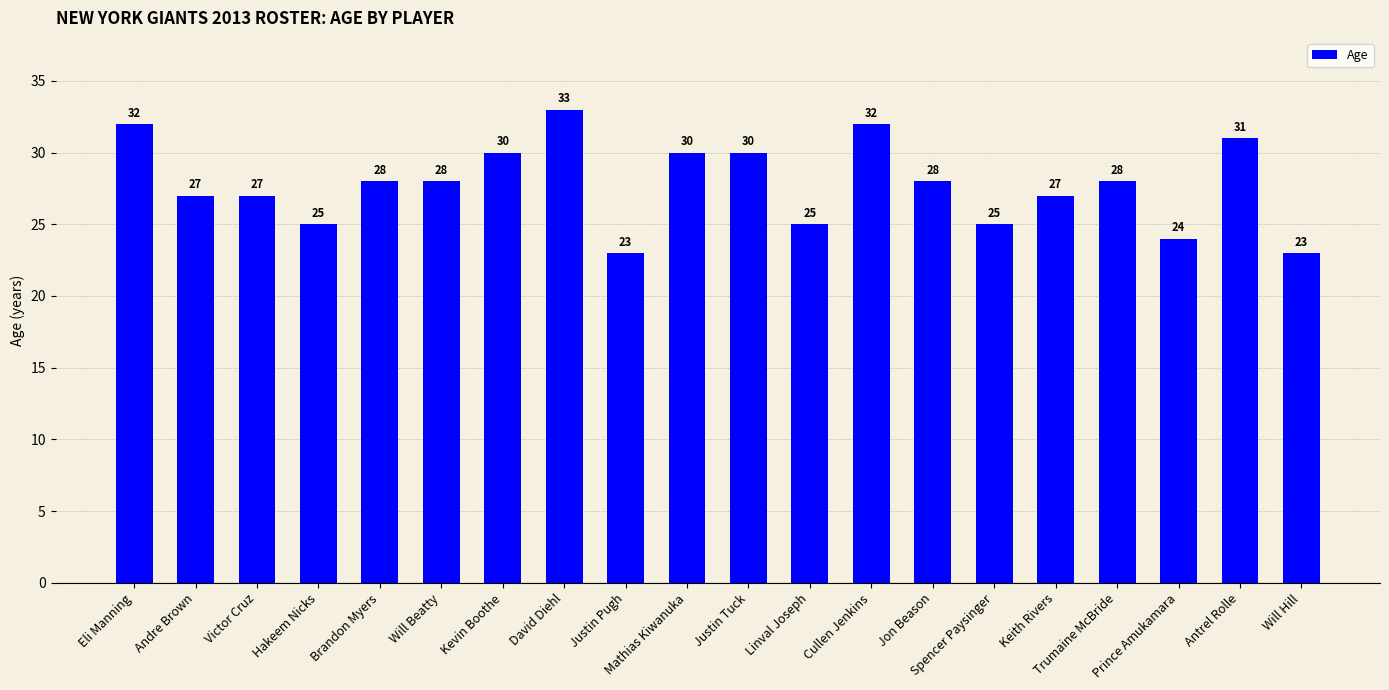

How many data points does each series have?

20